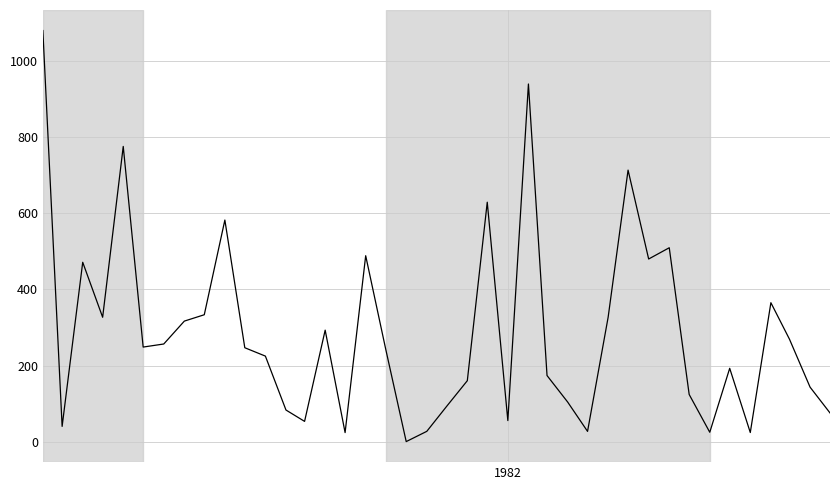

What is the greatest value displayed?

1080.2